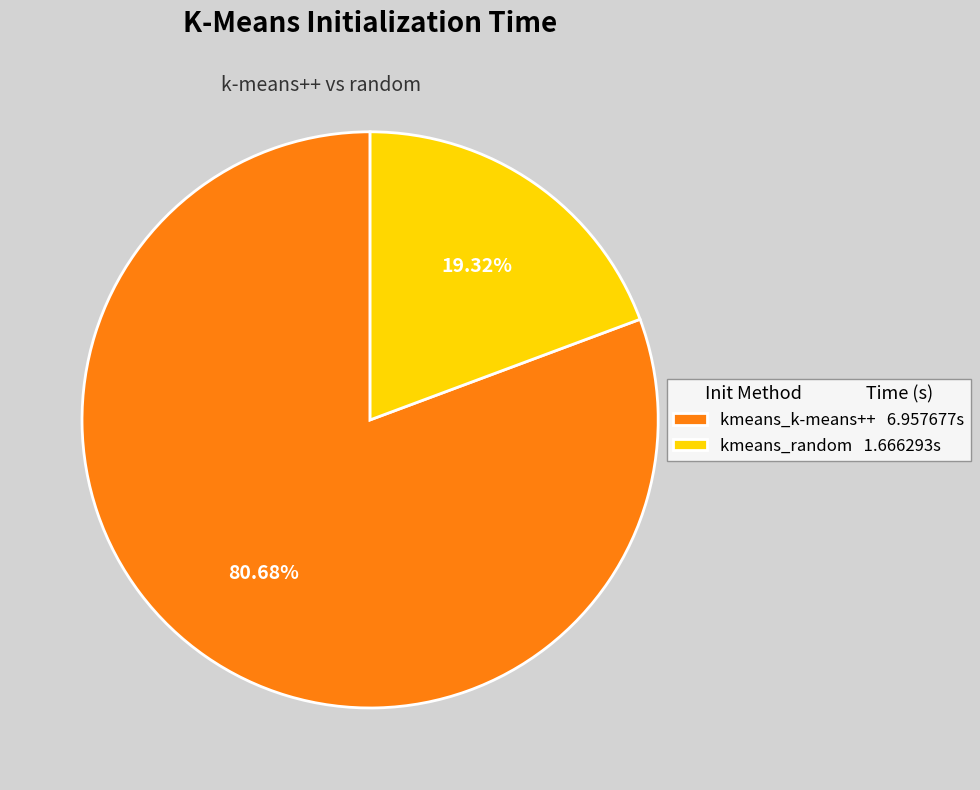

Is it true that kmeans_random is 19% of the pie?

True